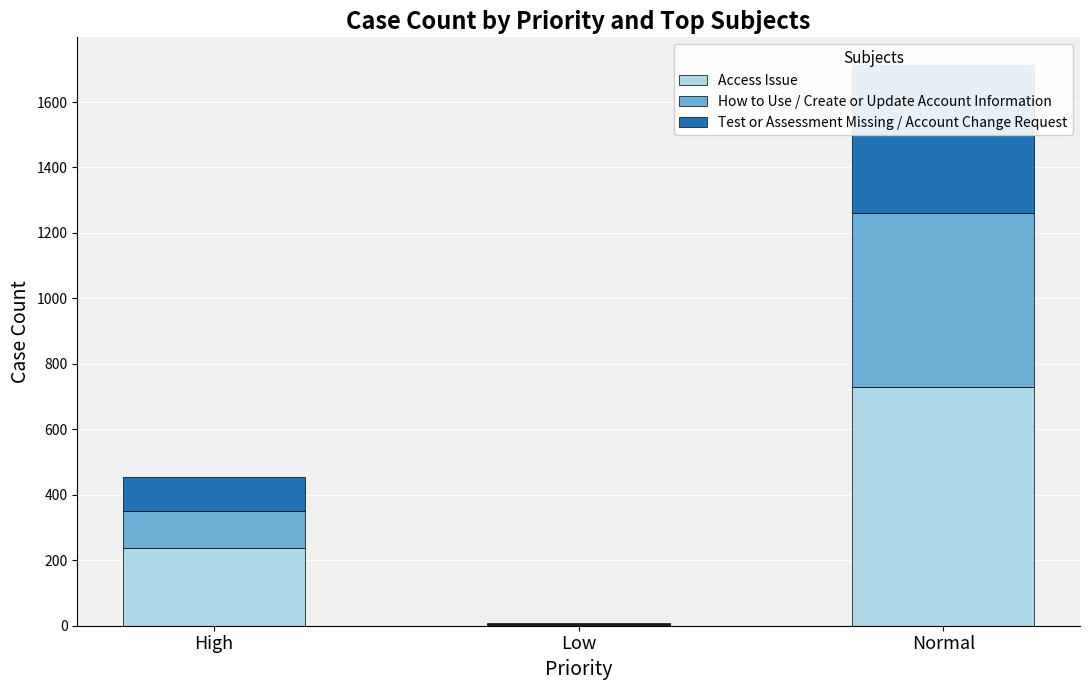

What is the approximate value of Access Issue at Normal, to the nearest 10?

730